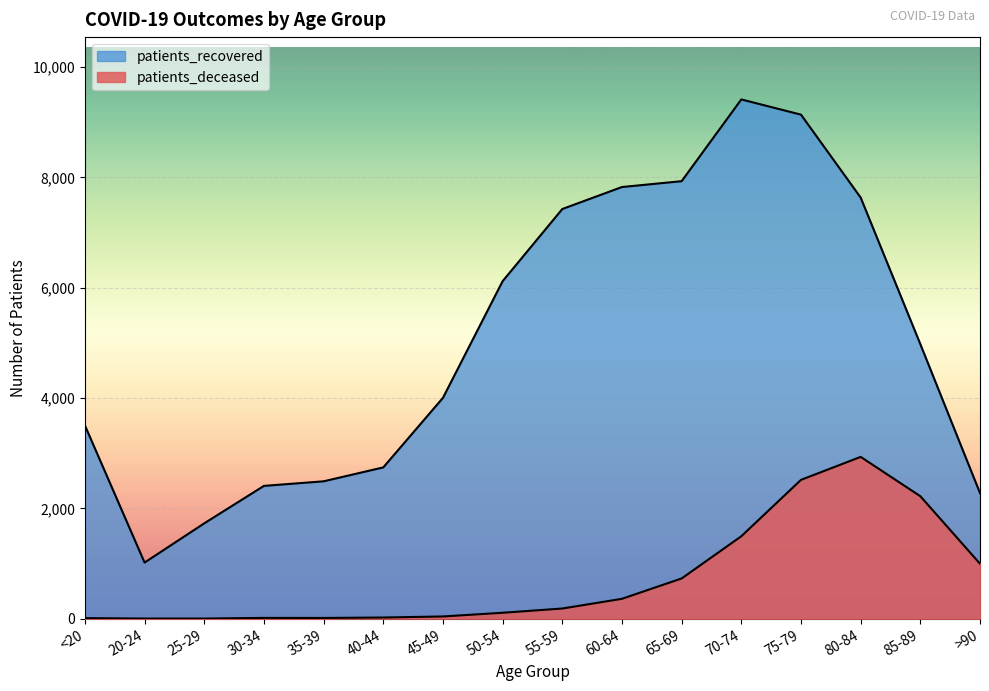

How many lines are shown in the chart?

2